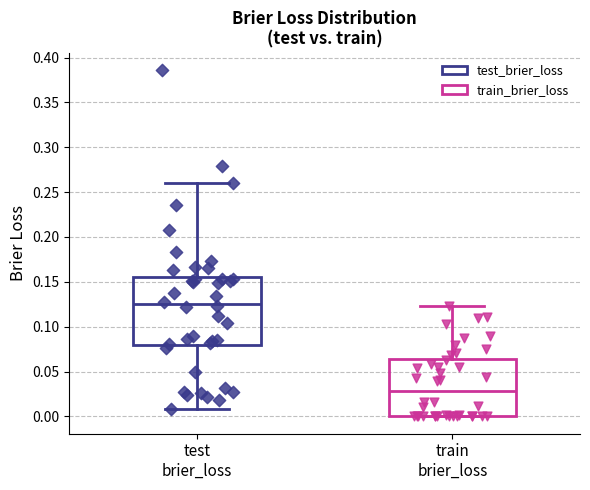

Reading left to right, read every box against the y-axis: the position of its median line, the range the box covers, and the ends of its whiskers. The values are not printed on the chart, so give them approximately, as read against the axis.

test brier_loss: median 0.125, box 0.080 to 0.155, whiskers 0.010 to 0.260
train brier_loss: median 0.030, box 0.000 to 0.065, whiskers 0.000 to 0.125